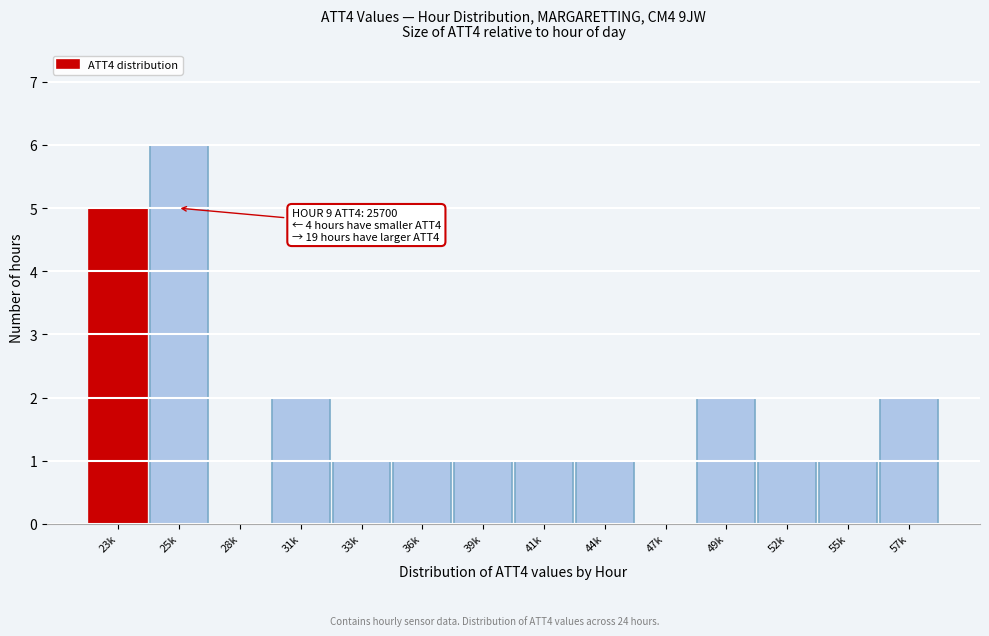

Reading left to right, what are all the values shown in this chart?

23k=5	25k=6	28k=0	31k=2	33k=1	36k=1	39k=1	41k=1	44k=1	47k=0	49k=2	52k=1	55k=1	57k=2